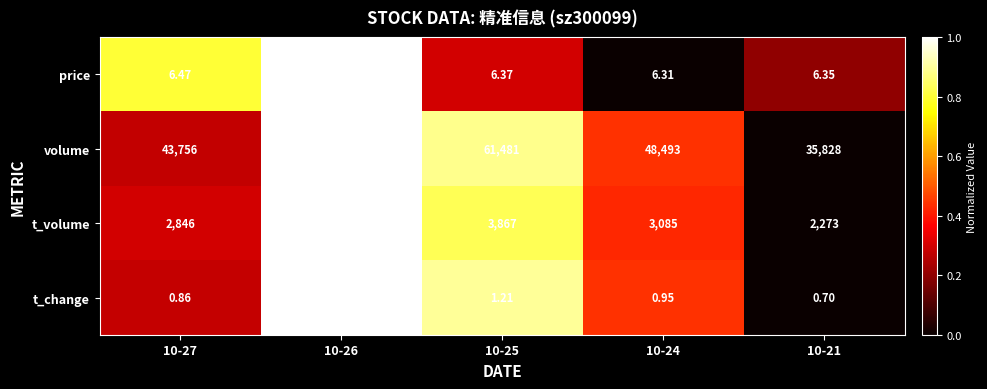

List the series in order of their peak value, lowest first.

t_change, price, t_volume, volume